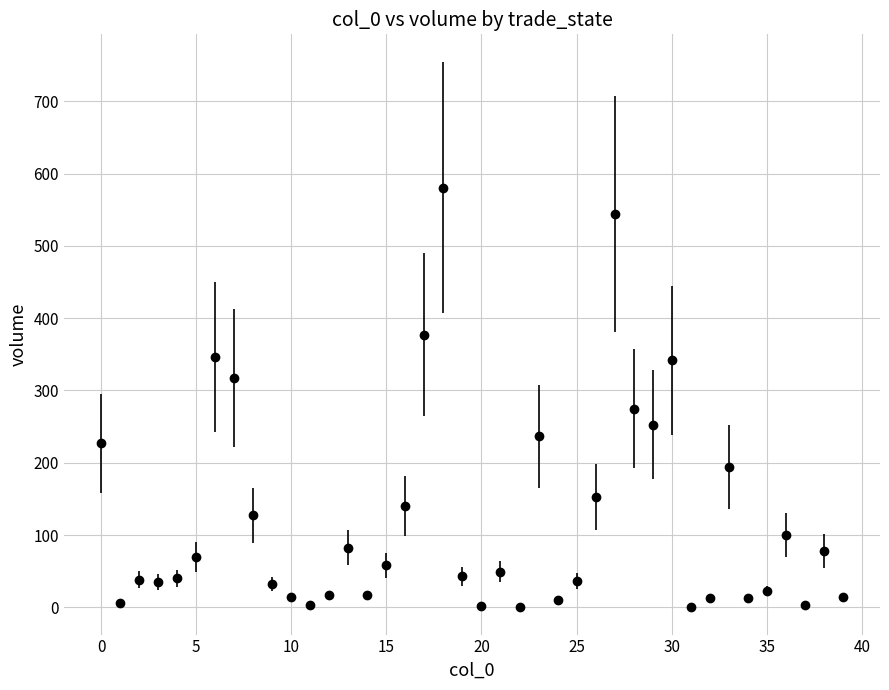

What is the difference between the second highest and minimum values?

543.9